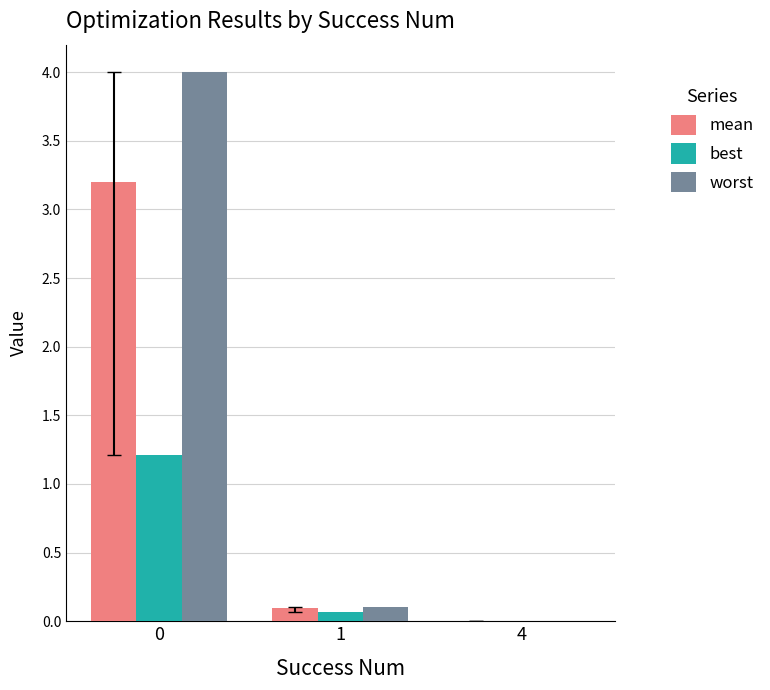

Count the number of categories in the chart.

3